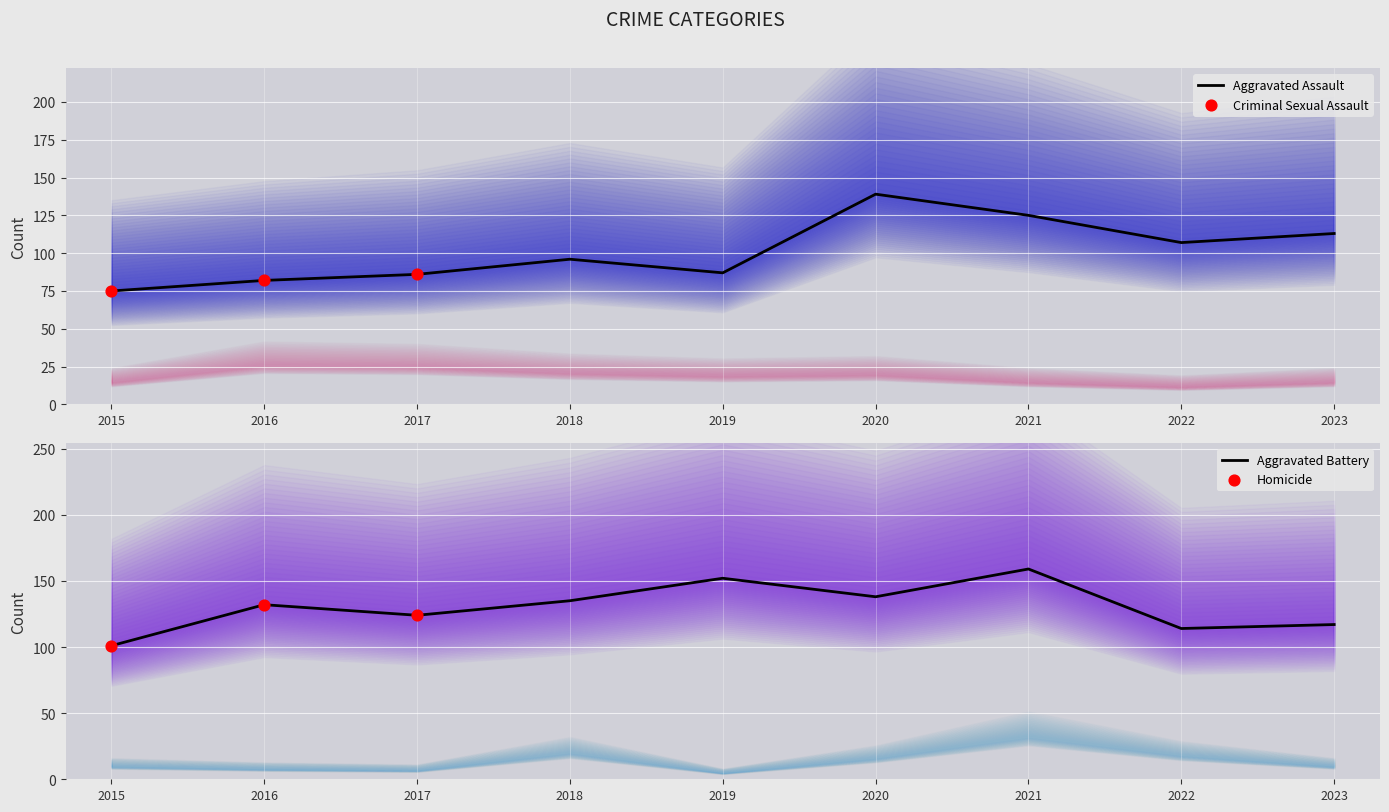

Is the value of Aggravated Battery at 2017 greater than the value of Homicide at 2022?

Yes